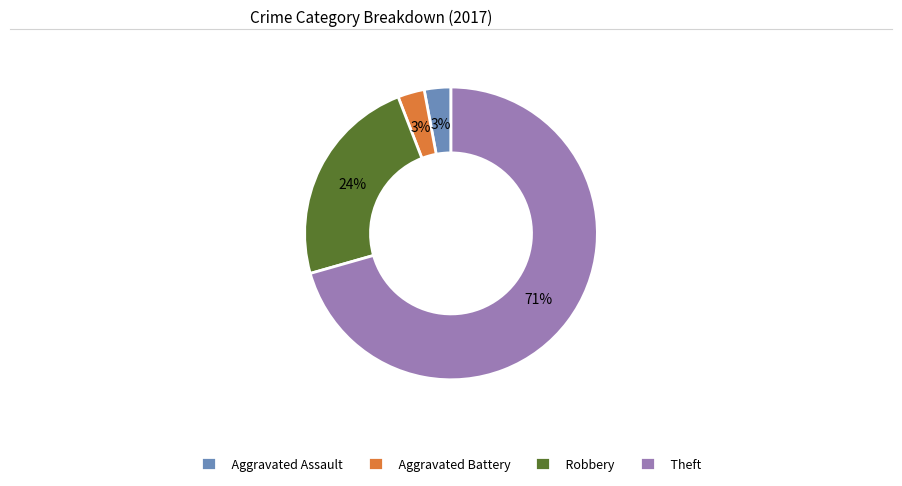

Approximately how many times larger is the value at Aggravated Battery compared to Aggravated Assault?

1.0